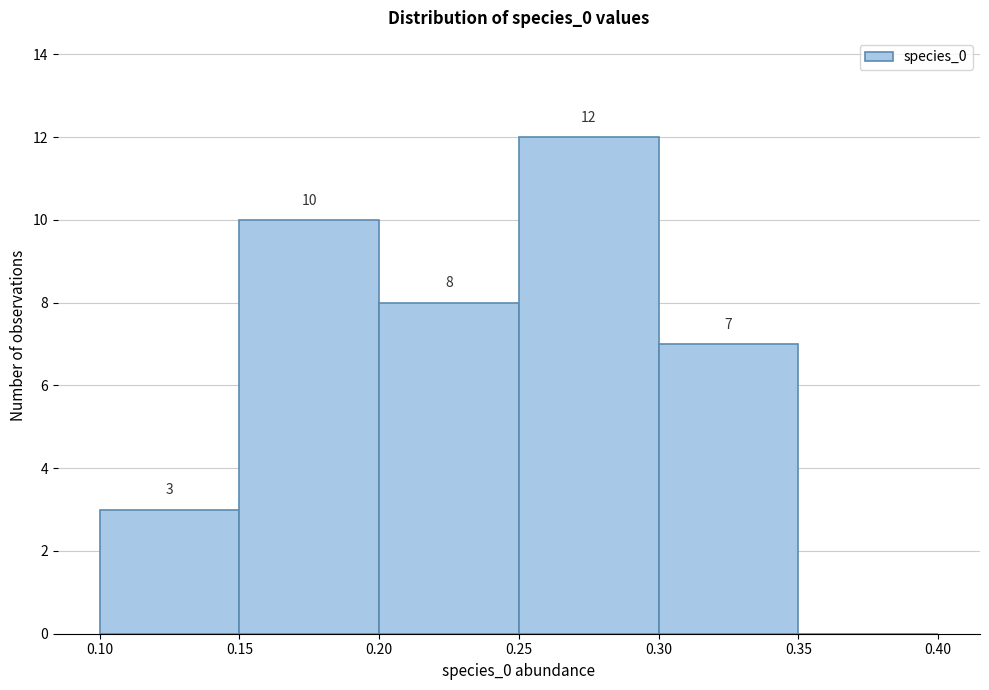

Which range on the x-axis has the tallest bar?

0.25 to 0.30